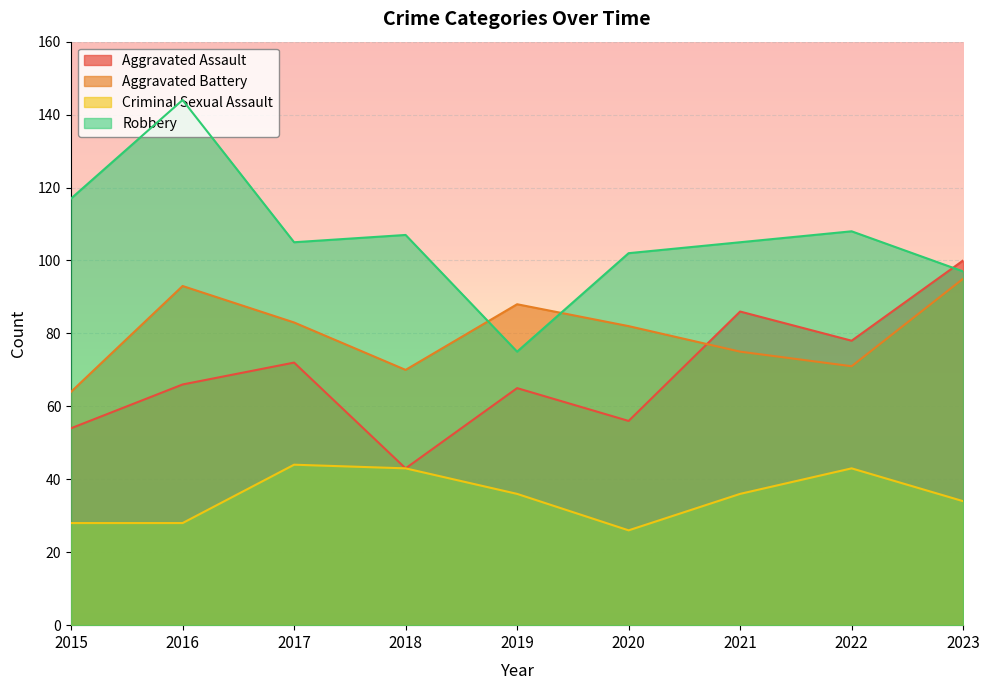

Reading left to right, list all the values displayed in this chart.

Aggravated Assault: 54	66	72	43	65	56	86	78	100
Aggravated Battery: 64	93	83	70	88	82	75	71	95
Criminal Sexual Assault: 28	28	44	43	36	26	36	43	34
Robbery: 117	144	105	107	75	102	105	108	97